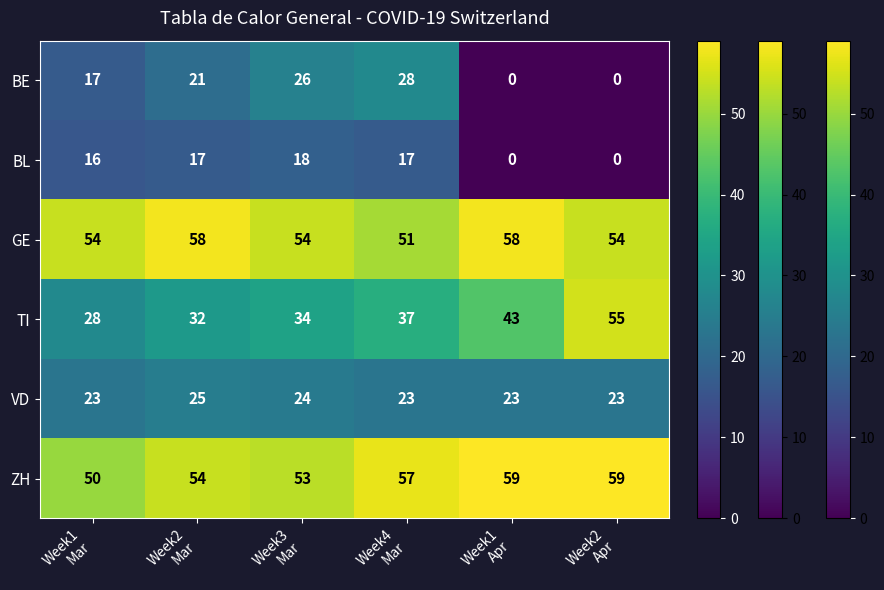

What is the difference between the maximum and minimum values in the GE series?

7